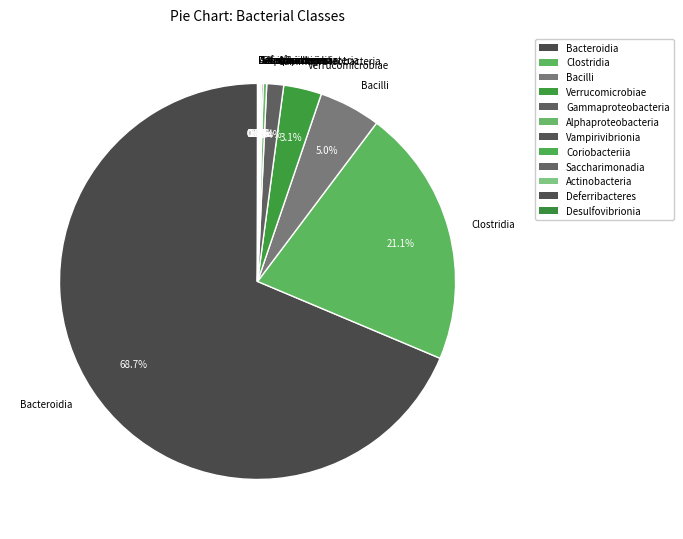

What is the majority slice?

Bacteroidia